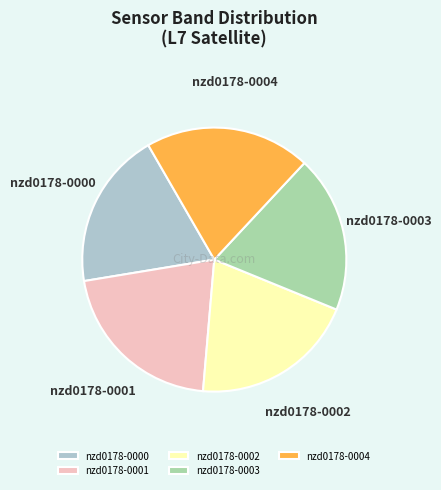

Between nzd0178-0001 and nzd0178-0002, which is larger?

nzd0178-0001